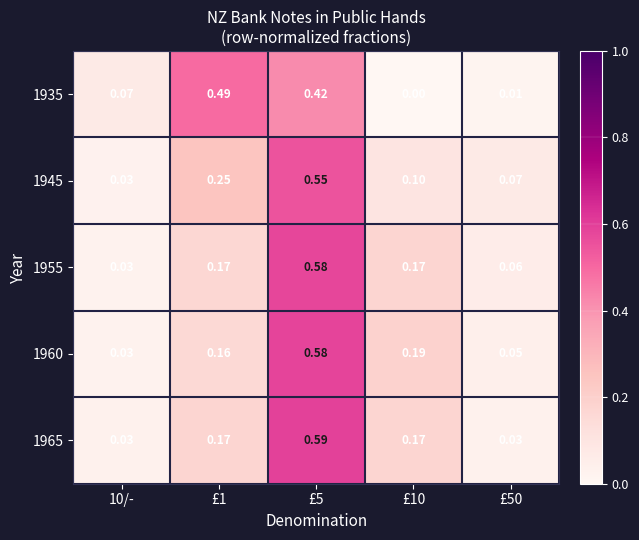

Is the value of 1955 at £50 greater than the value of 1965 at £5?

No